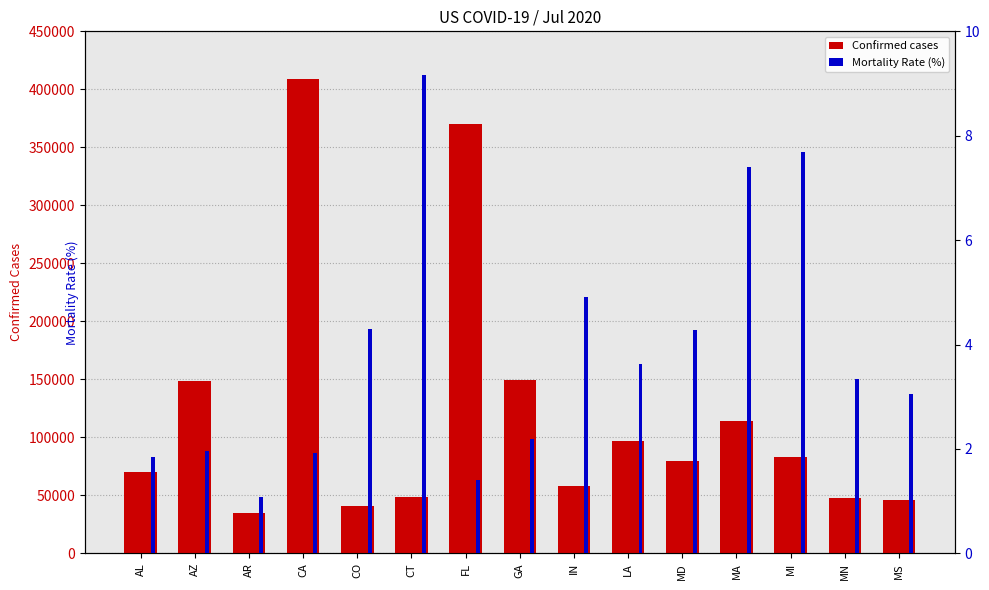

What is the greatest value displayed?

409305